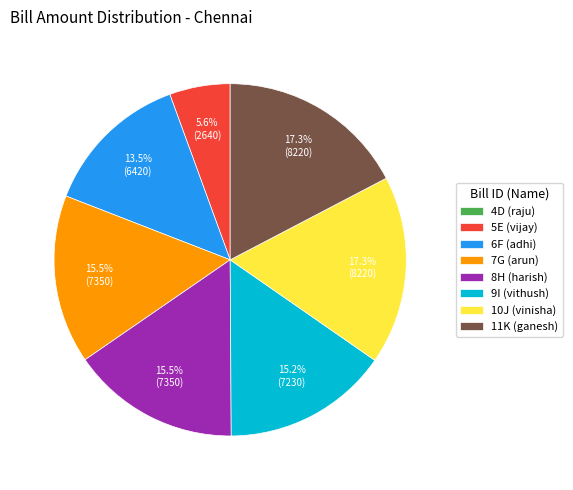

What portion of the pie excludes 9I (vithush)?

84.8%